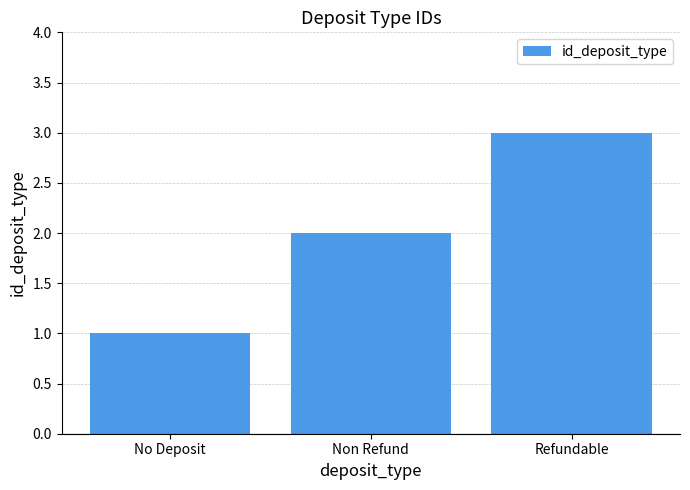

The chart shows a value of 0 at No Deposit. True or false?

False